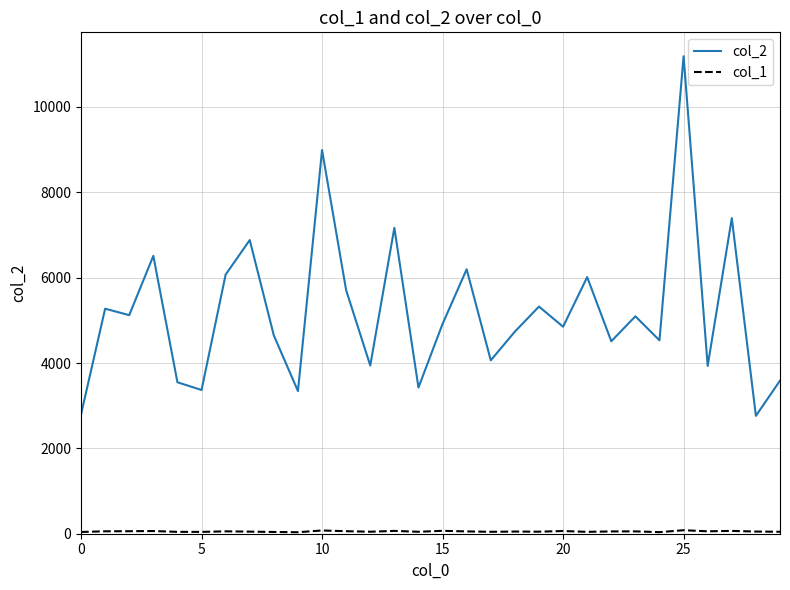

Which series has the largest range (max minus min)?

col_2